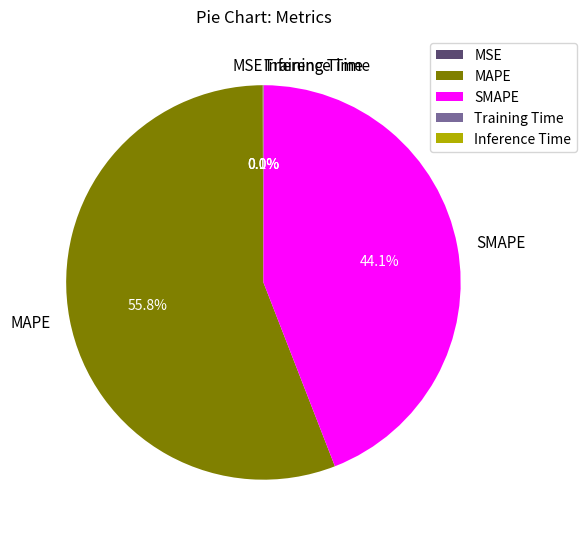

What is the largest slice in the pie chart?

MAPE